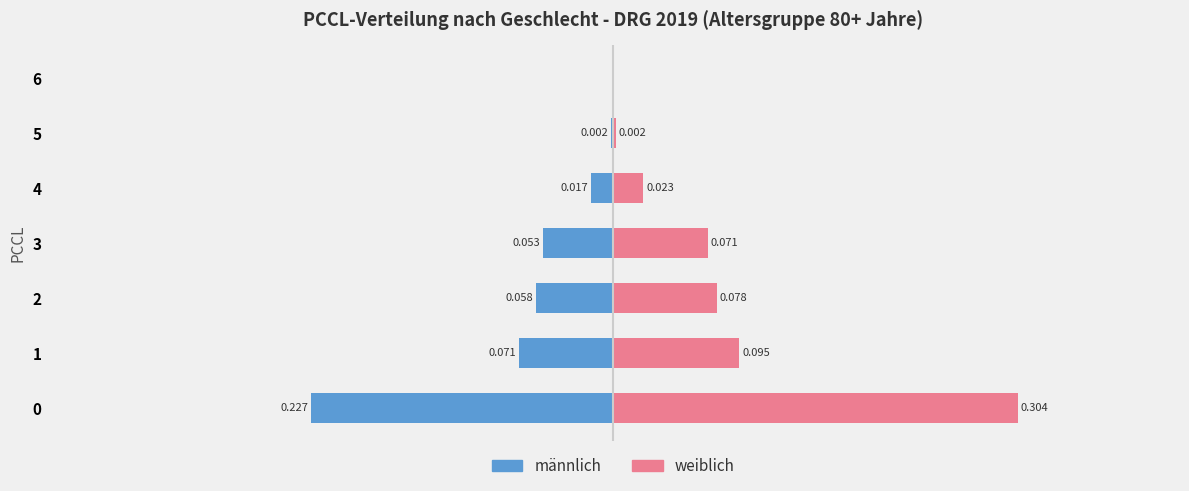

How many groups of bars are there?

7